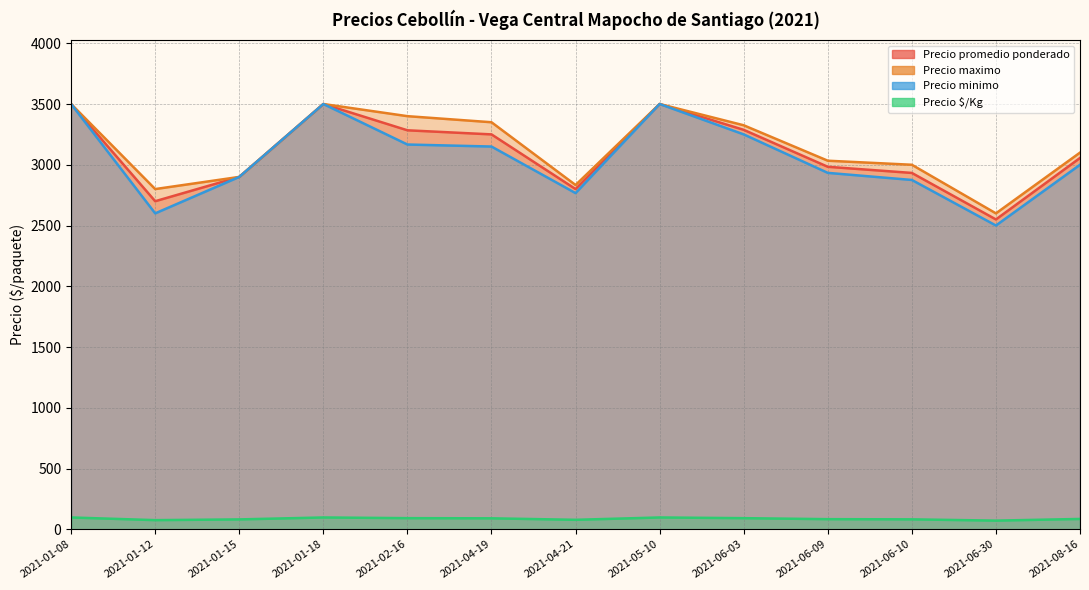

True or false: Precio $/Kg has a value of 75 at 2021-01-12.

True